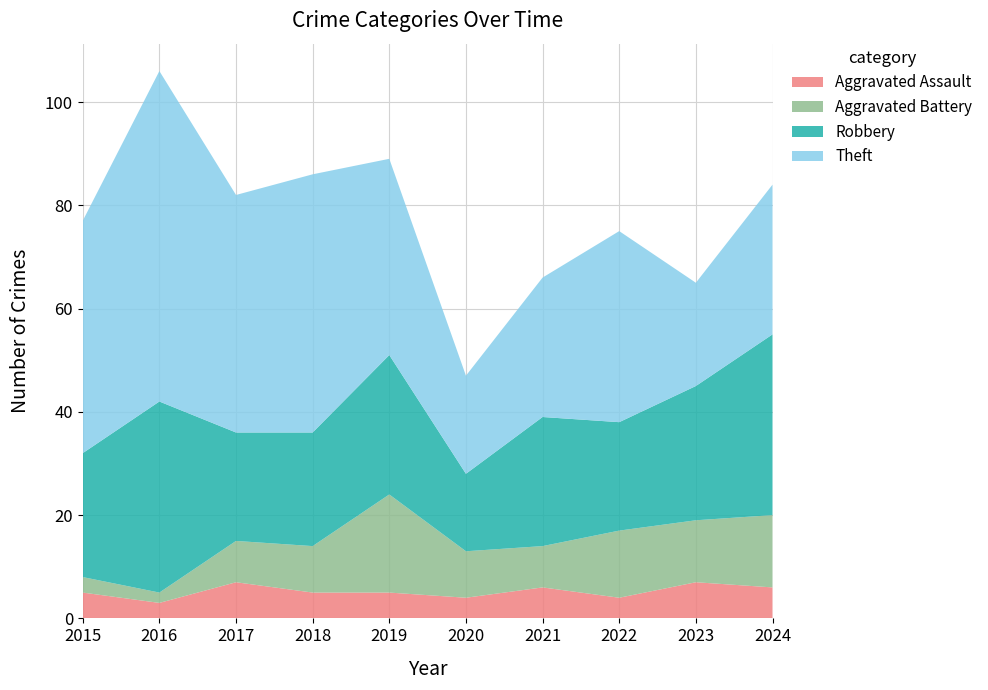

Reading right to left, what are all the values shown in this chart?

Aggravated Assault: 2024=6	2023=7	2022=4	2021=6	2020=4	2019=5	2018=5	2017=7	2016=3	2015=5
Aggravated Battery: 2024=14	2023=12	2022=13	2021=8	2020=9	2019=19	2018=9	2017=8	2016=2	2015=3
Robbery: 2024=35	2023=26	2022=21	2021=25	2020=15	2019=27	2018=22	2017=21	2016=37	2015=24
Theft: 2024=29	2023=20	2022=37	2021=27	2020=19	2019=38	2018=50	2017=46	2016=64	2015=45